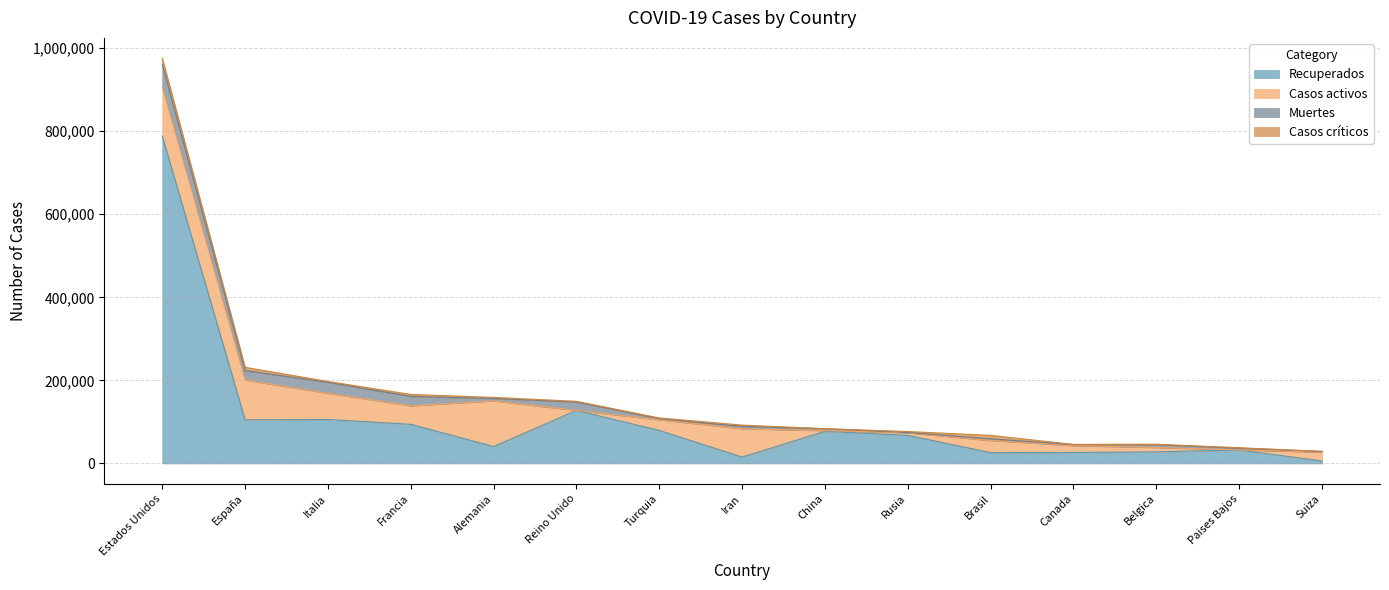

What is the sum of all Casos críticos values?

51972